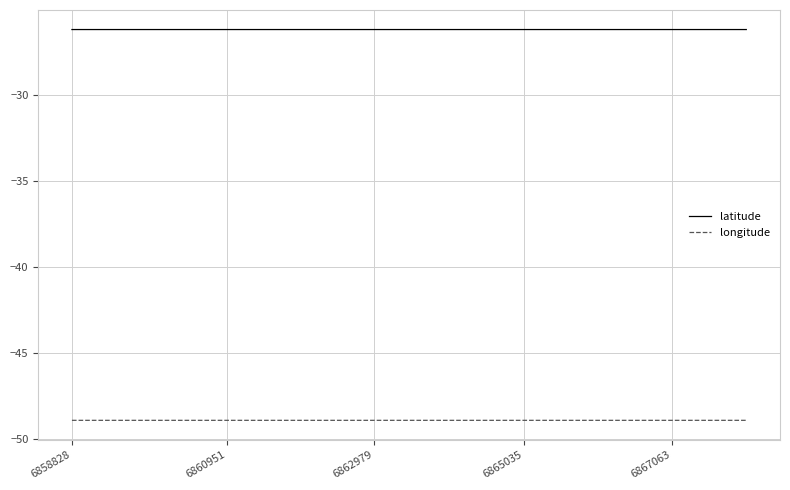

True or false: latitude and longitude cross at least once.

False